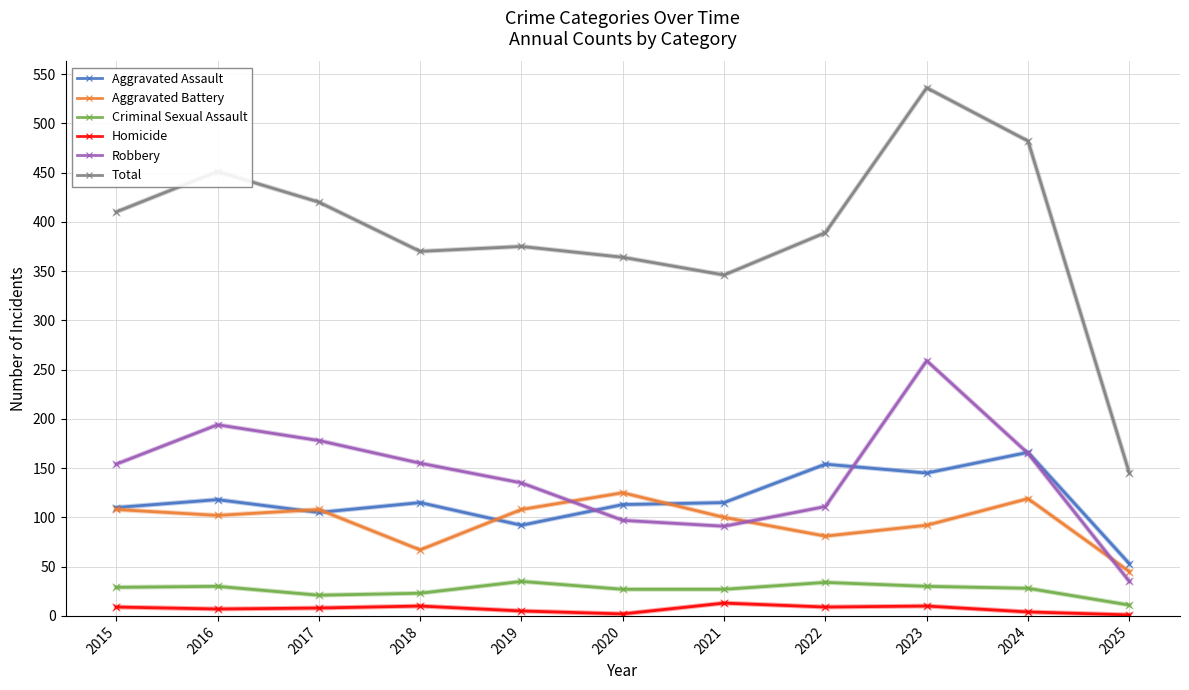

Count the number of categories in the chart.

11